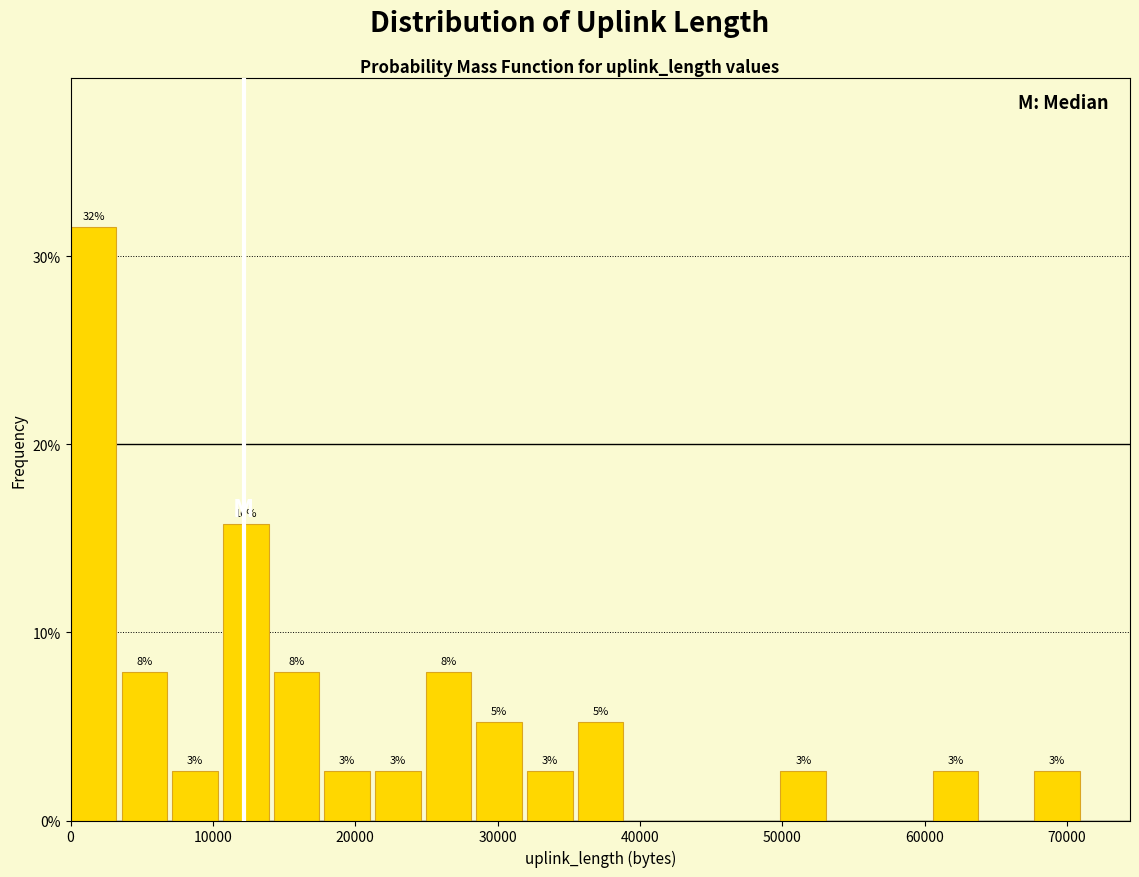

Read against the x-axis, roughly where is the centre of the tallest bar?

2000